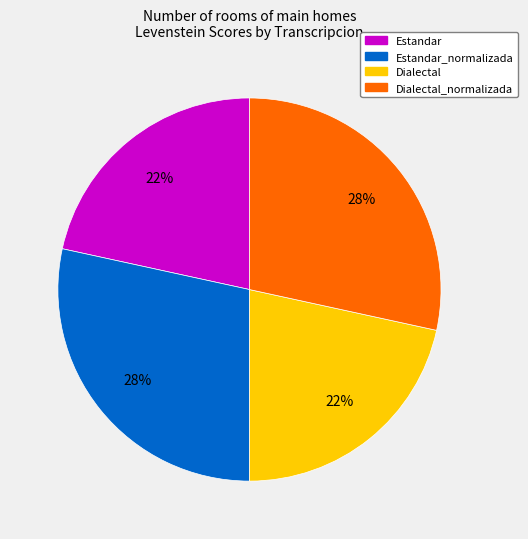

Is there a majority slice in this chart?

No